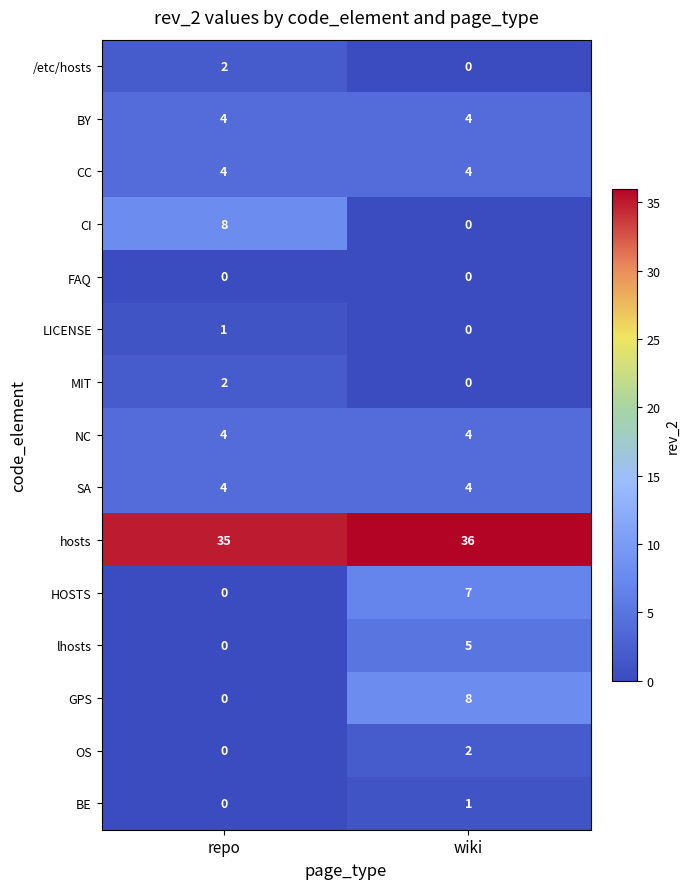

What is the total value across all series at repo?

64